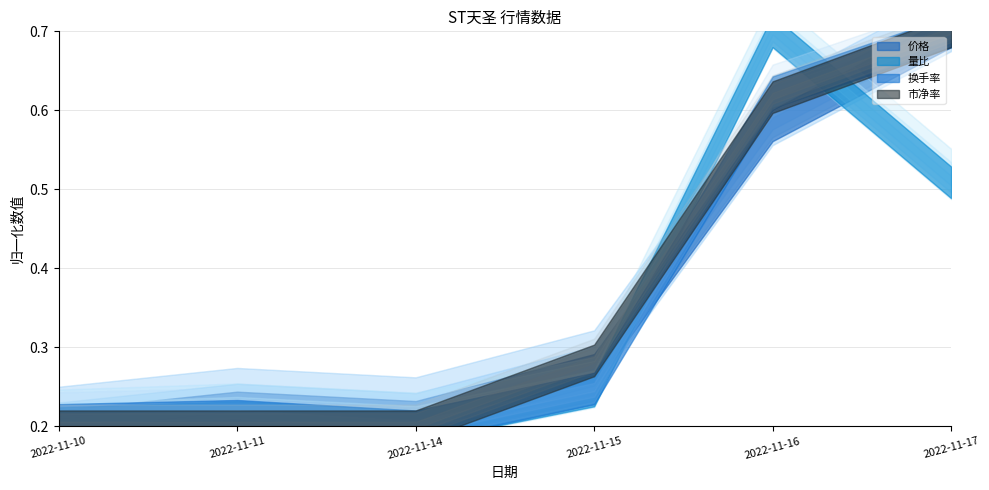

The value of 换手率 at 2022-11-10 is 0.2. True or false?

True